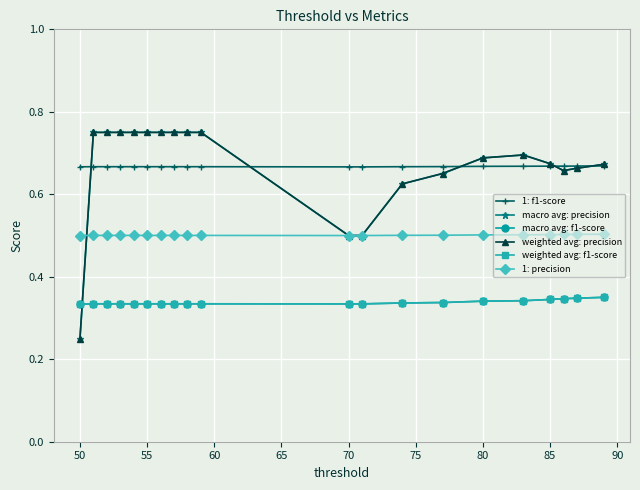

Does the chart have visible grid lines?

Yes